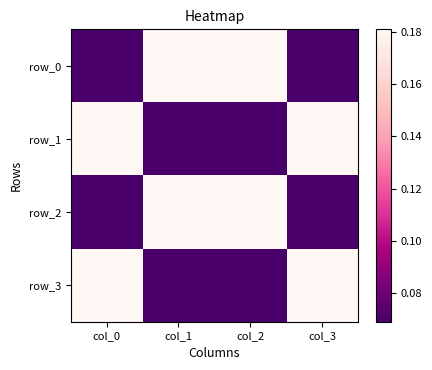

What is the approximate value of row_0 at col_0?

0.1